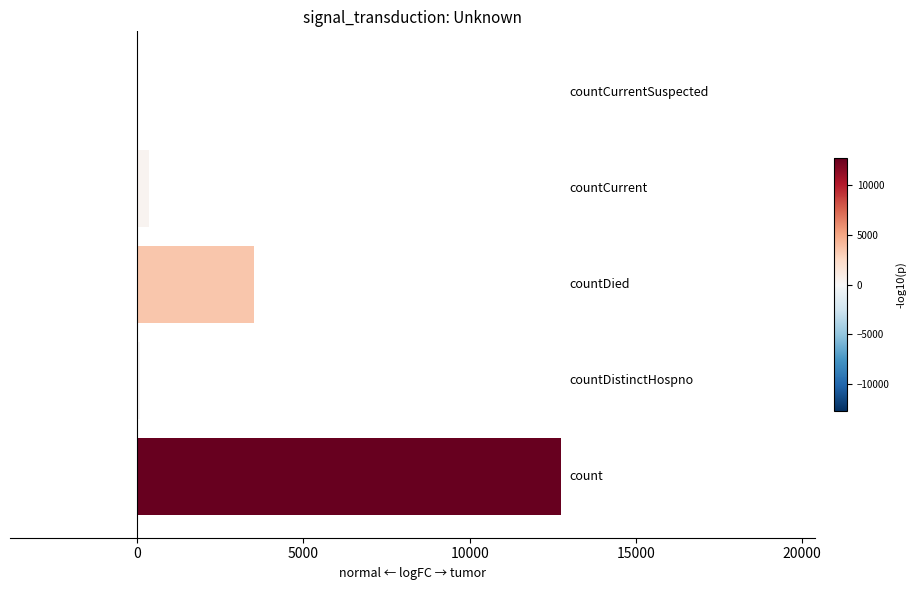

What is the sum of all values?

16698